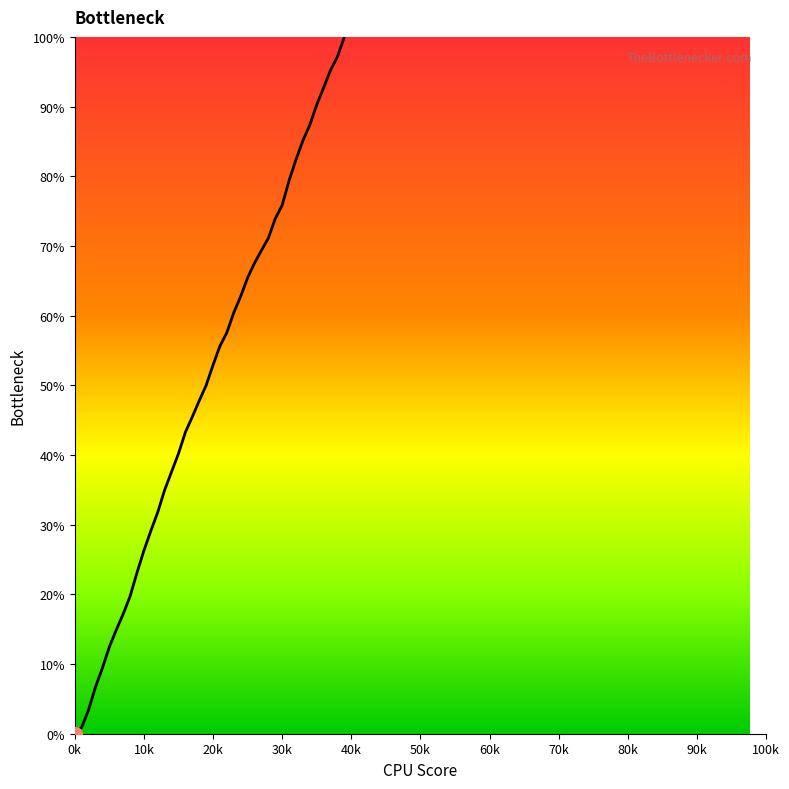

What is the difference between the maximum and minimum values?

100.0